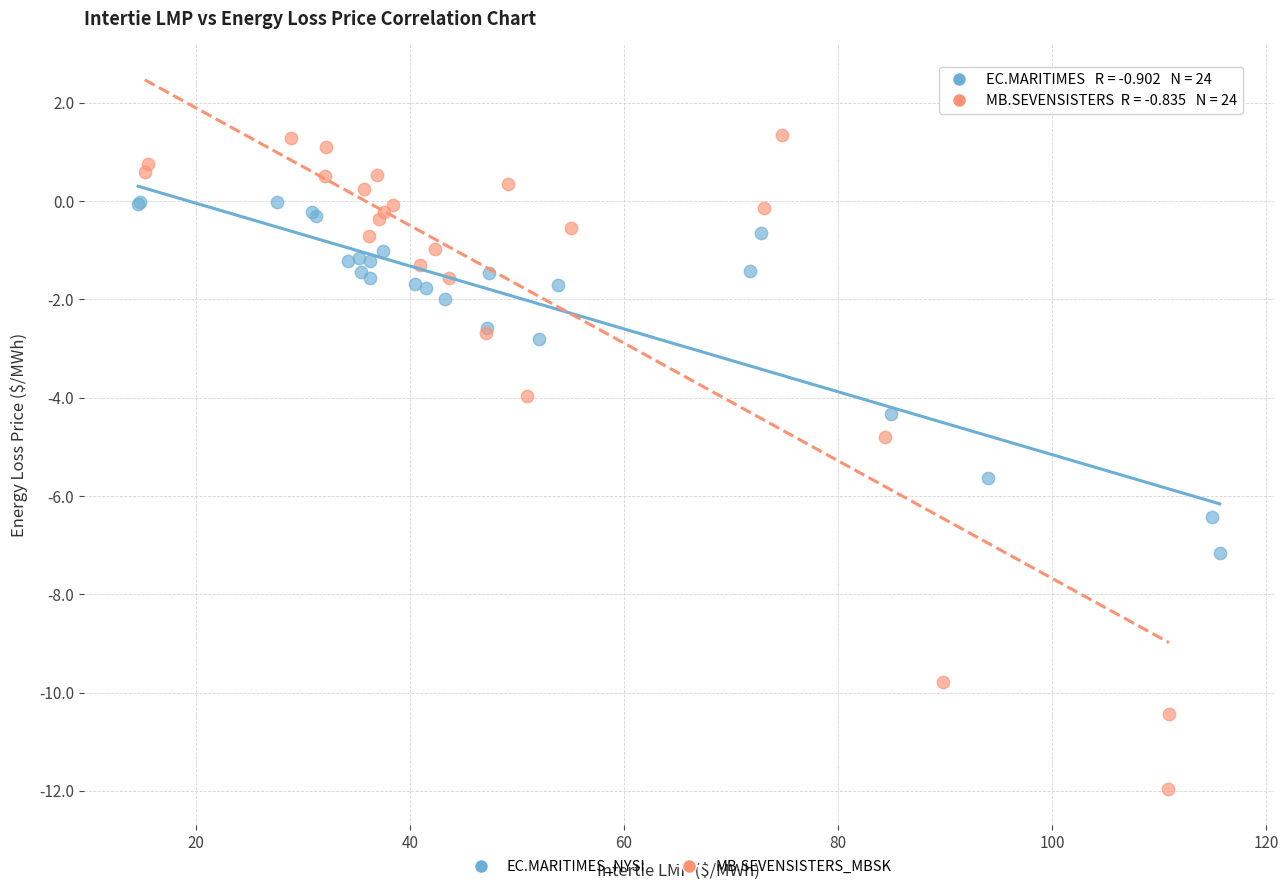

Which series has the largest Y range (max minus min)?

MB.SEVENSISTERS_MBSK